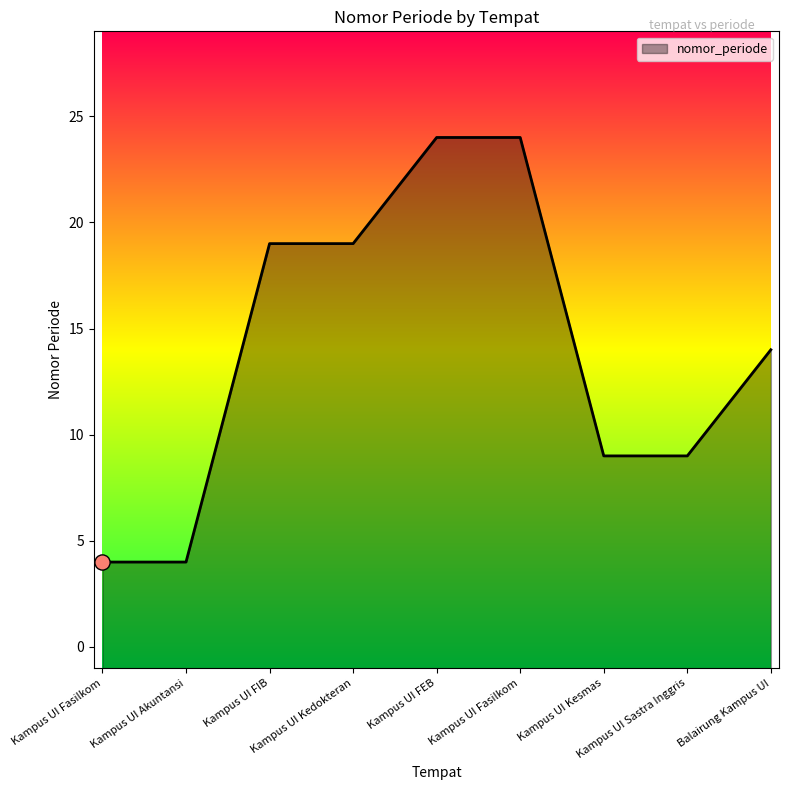

What is the change in value from Kampus UI Akuntansi to Kampus UI Kesmas?

+5